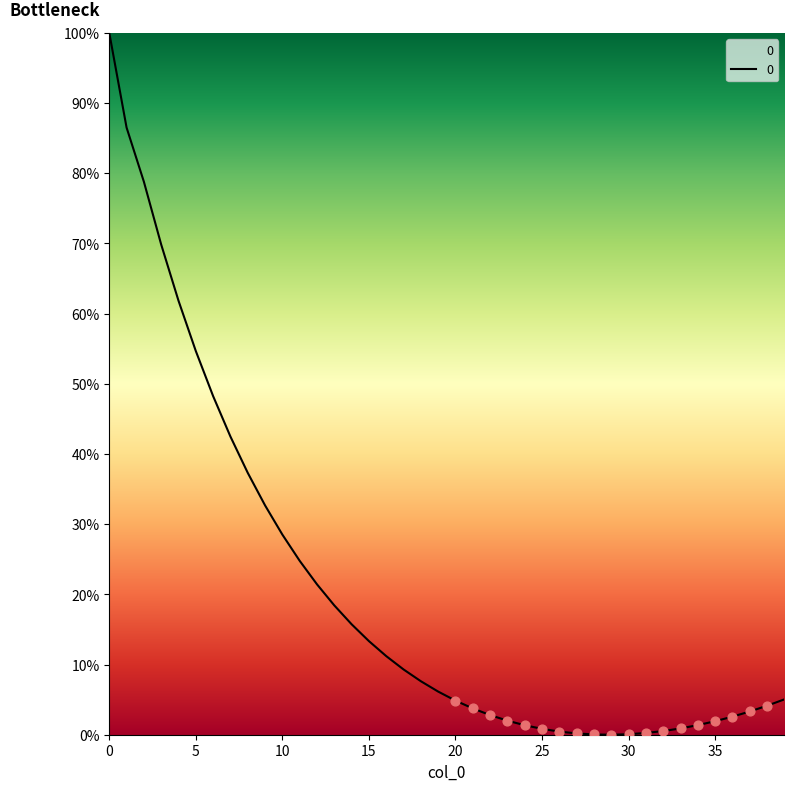

What is the difference between the maximum and minimum values?

100.0